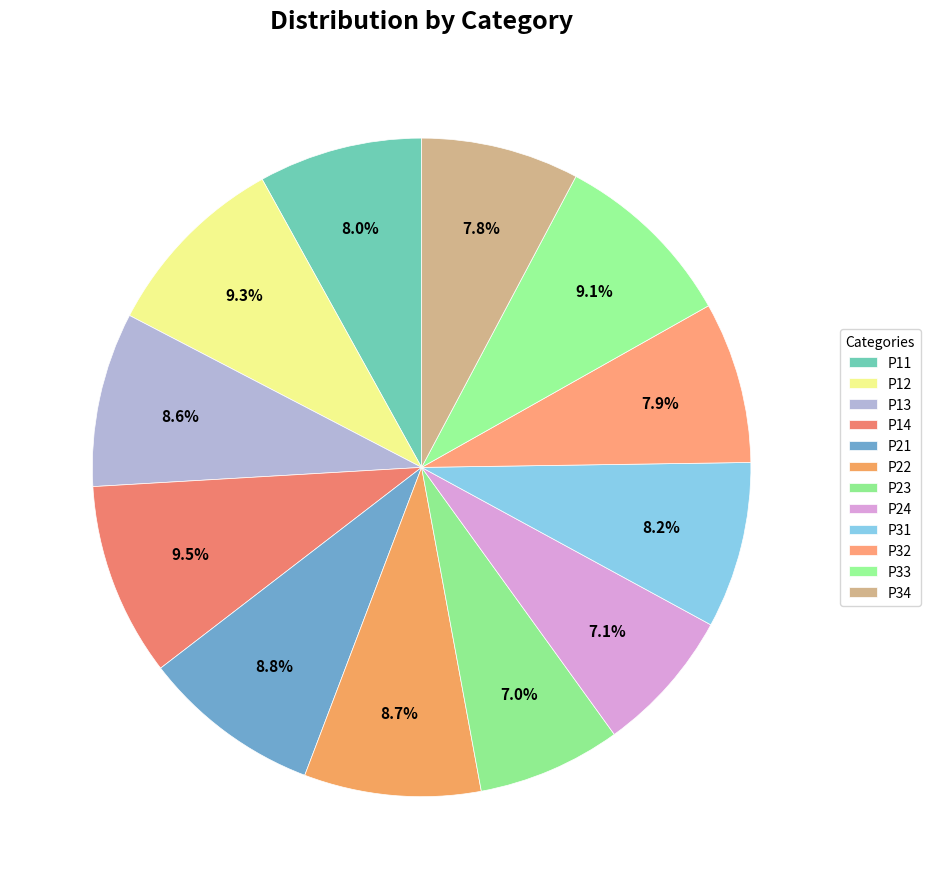

Which slice is the largest?

P14